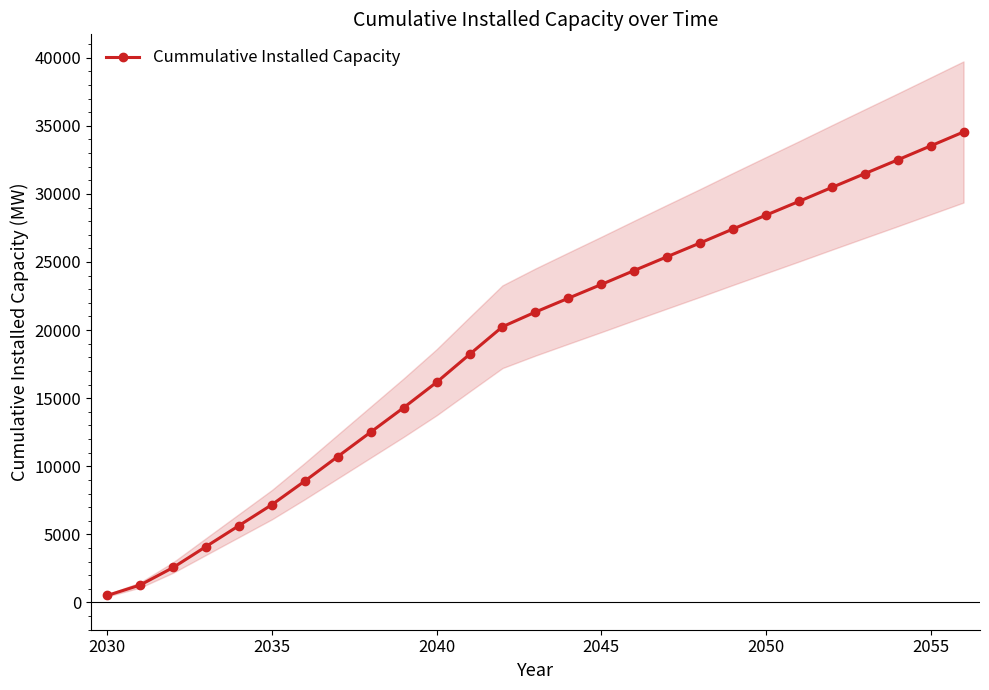

How many lines are shown in the chart?

1